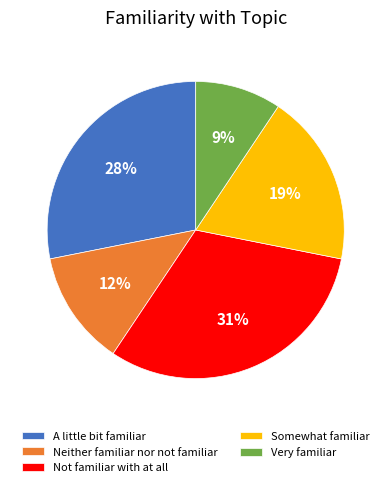

What is the ratio of the value at Neither familiar nor not familiar to the value at Very familiar?

1.3